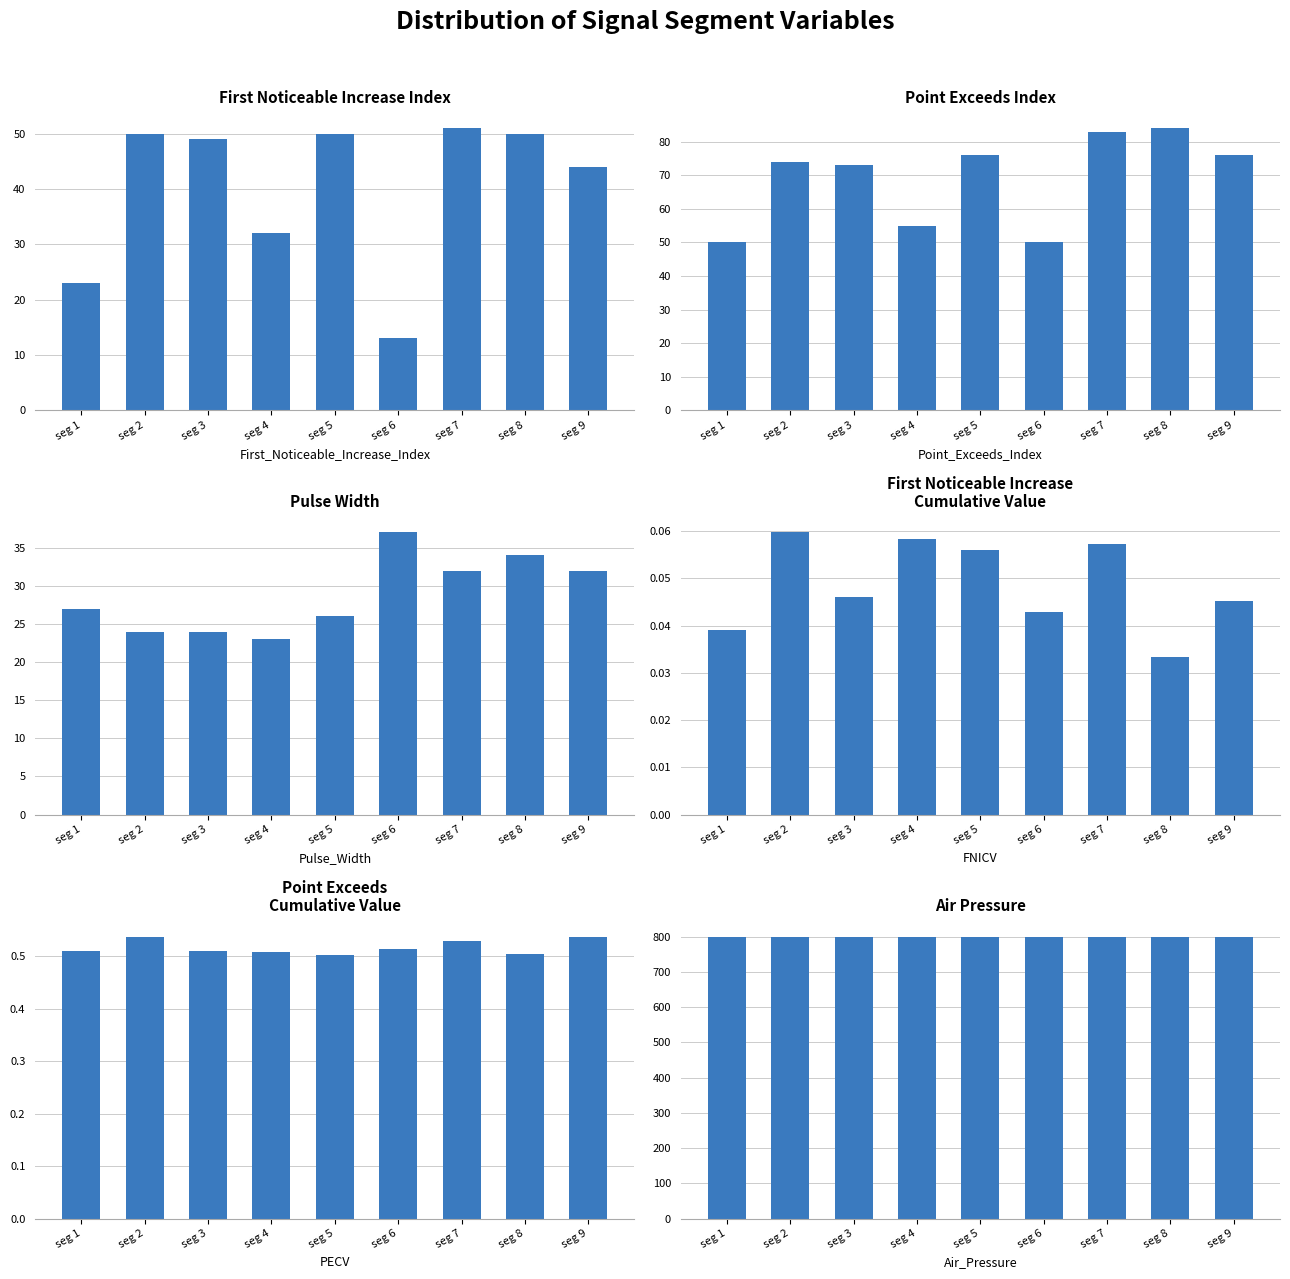

What is the value of the Point_Exceeds_Index bar at the 8th from the left?

84.0